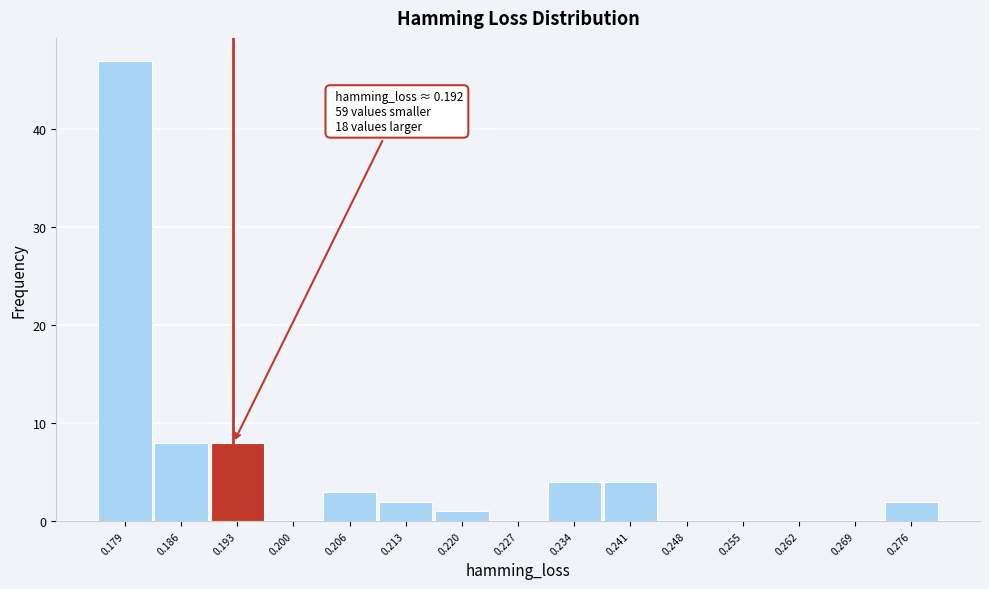

Over which range of the x-axis is the bar tallest?

0.175 to 0.182